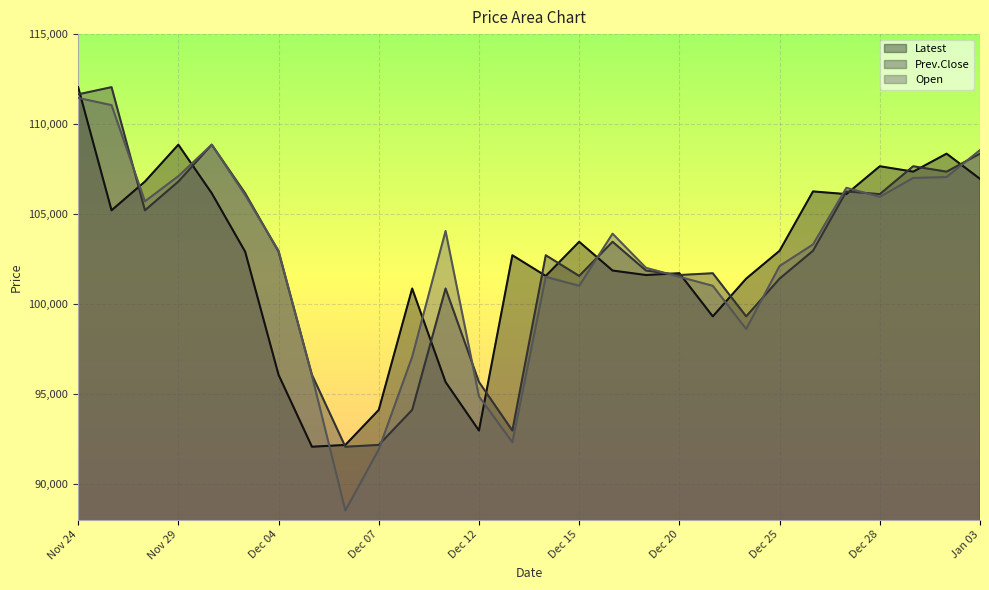

At how many categories does at least one series exceed 101182?

23